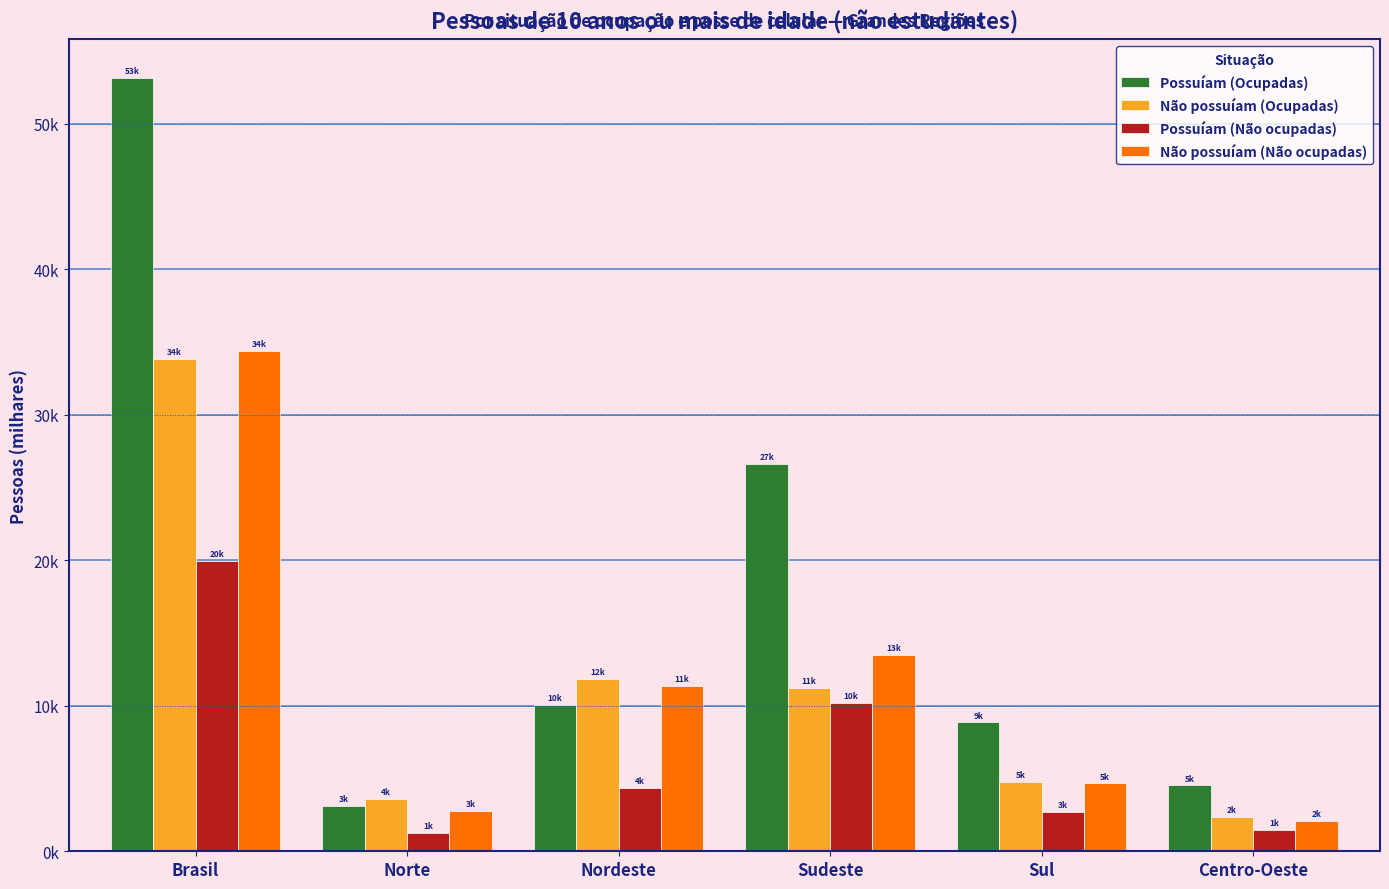

What is the total value across all series at Centro-Oeste?

10421.1